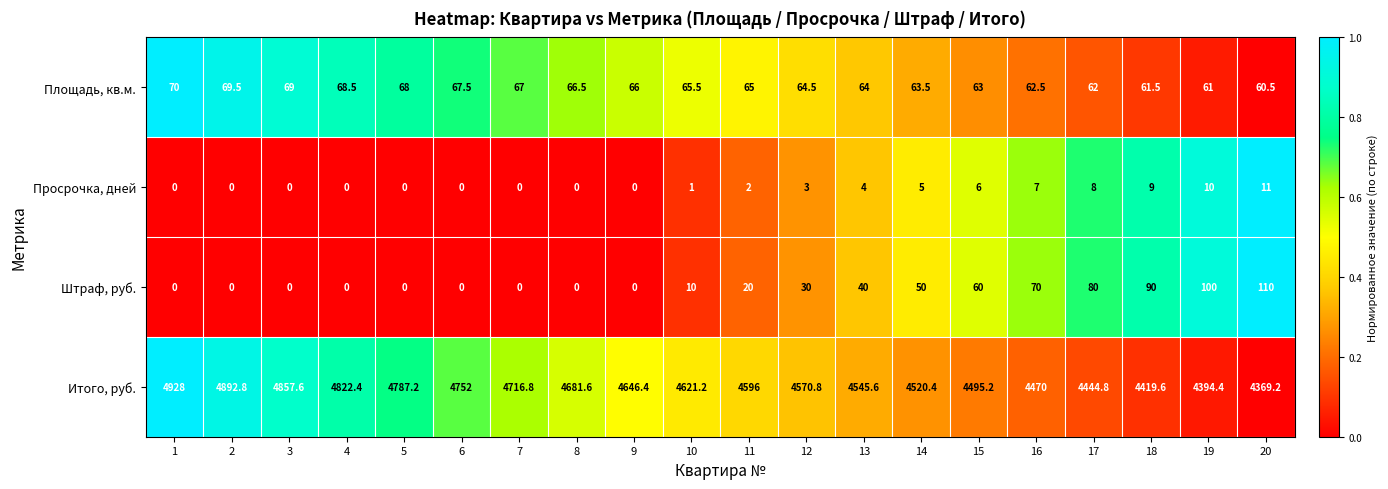

The Штраф, руб. series shows 158.7 at 19. True or false?

False